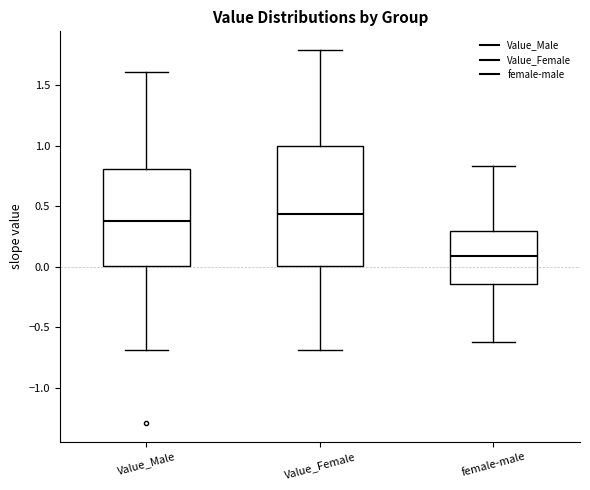

Where does the median line of the box for female-male sit on the y-axis? The values are not printed on the chart, so give them approximately, as read against the axis.

0.10